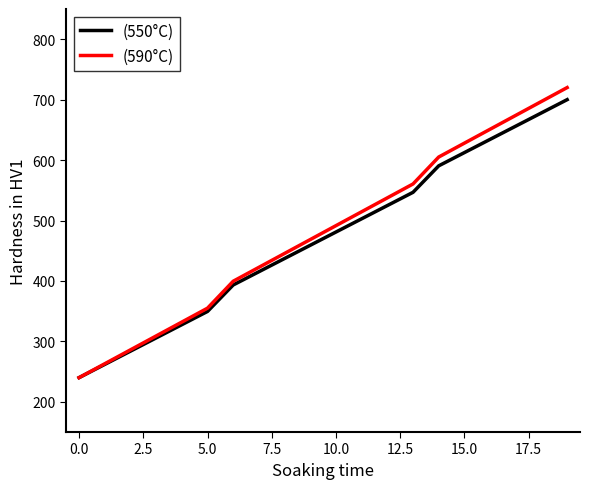

What is the highest value of the (550°C) series?

700.0